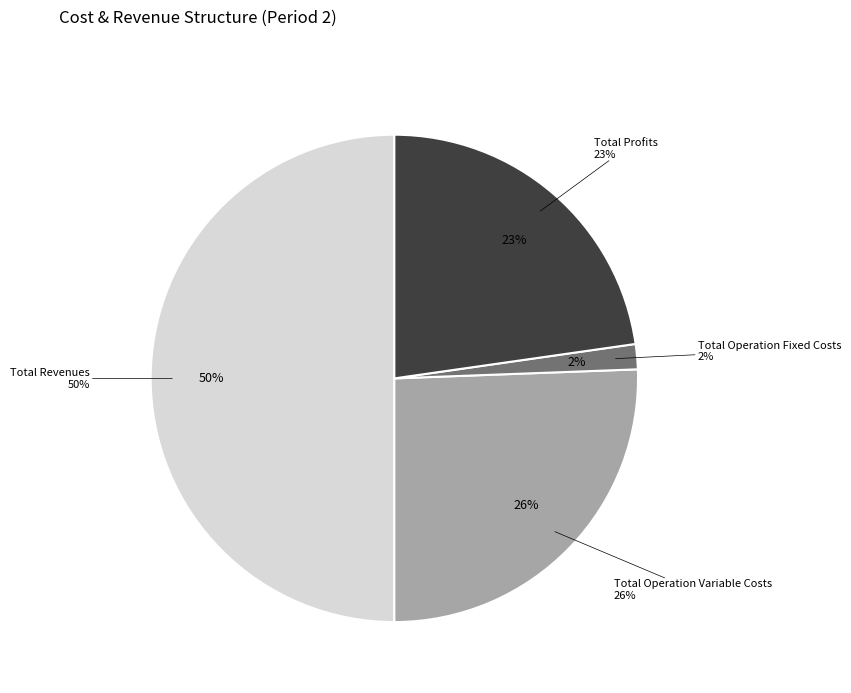

Is it true that Total Operation Variable Costs is 26% of the pie?

True